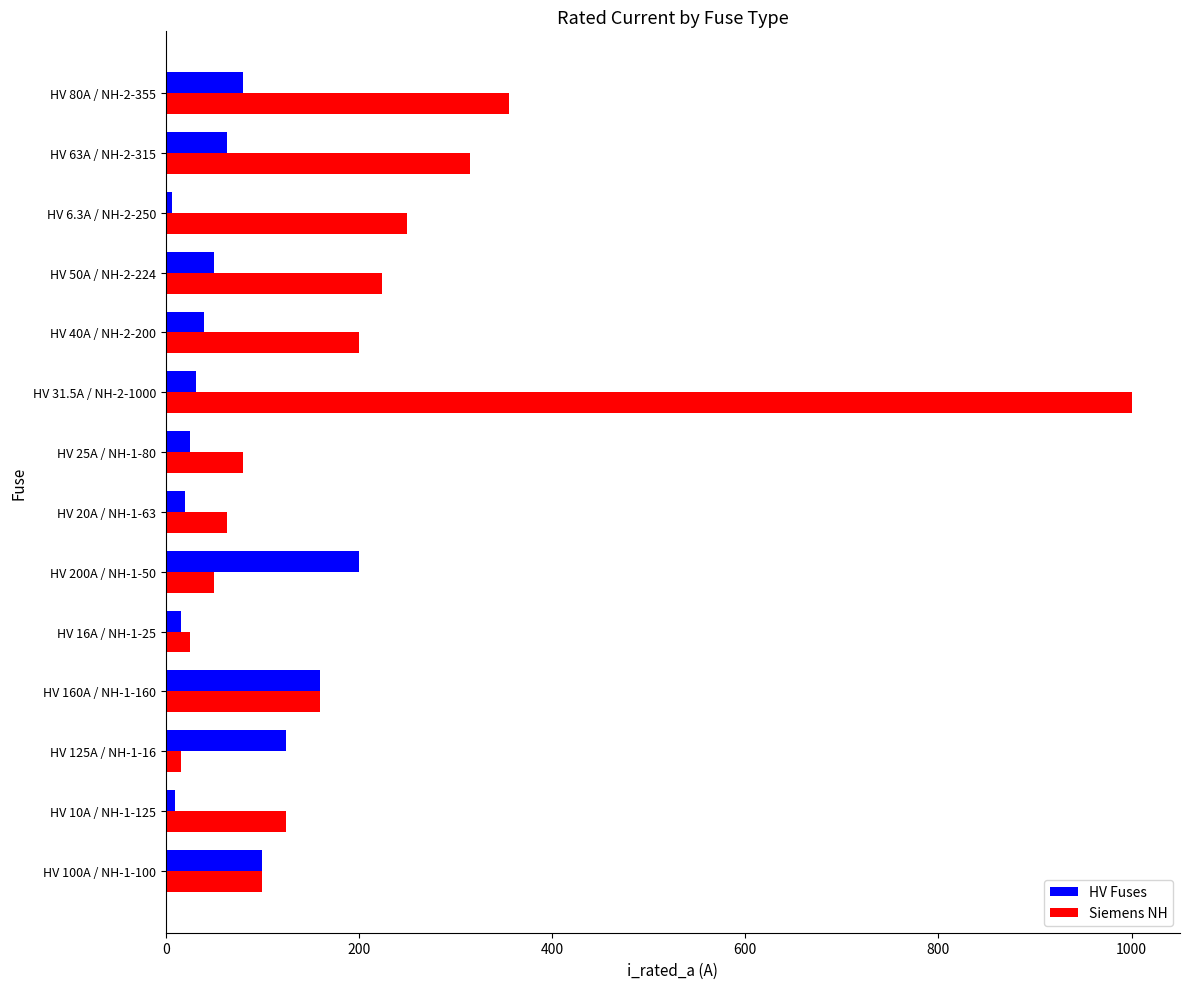

Which series has the largest total across all categories?

Siemens NH